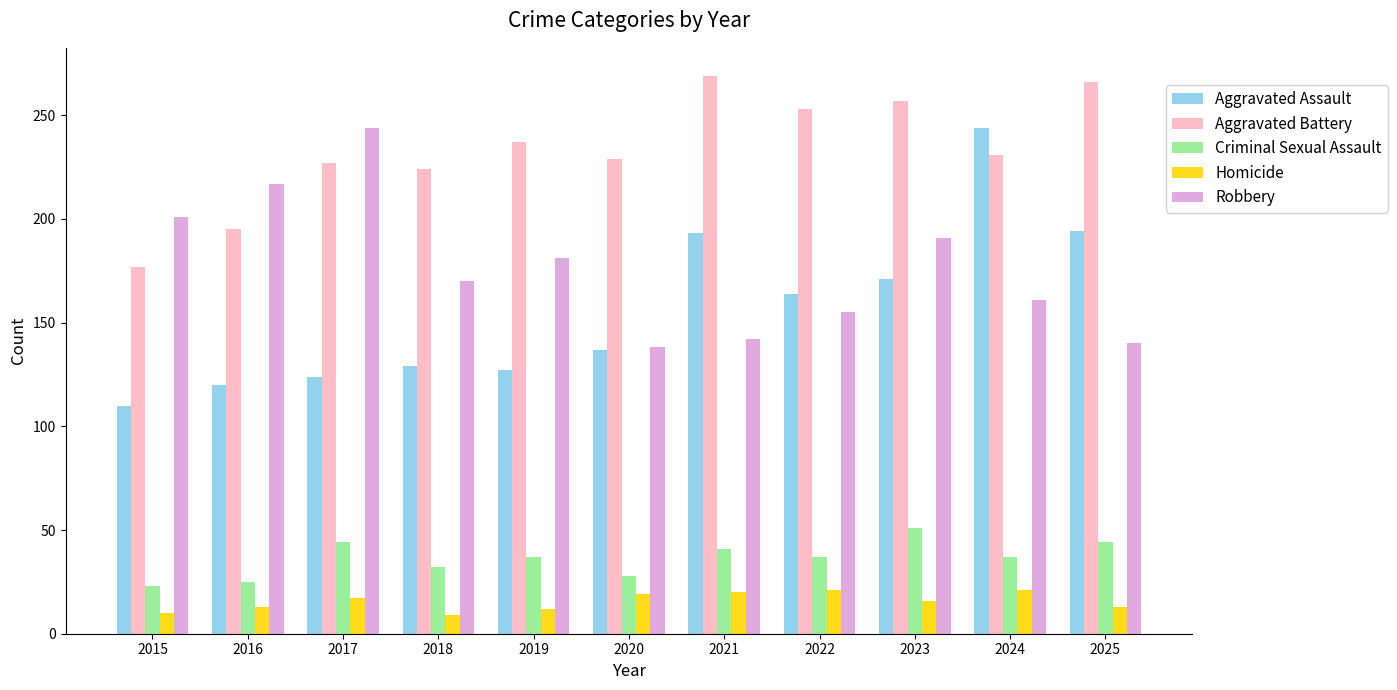

What is the spread (max minus min) of values at 2021?

249